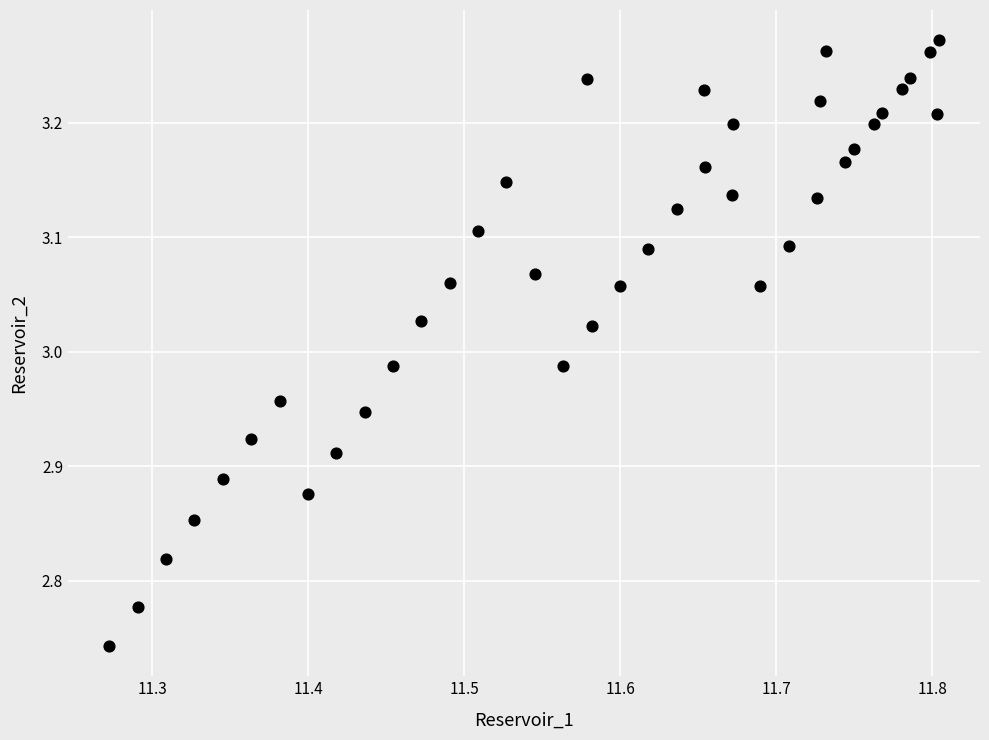

What is the range of Y values (max minus min)?

0.5